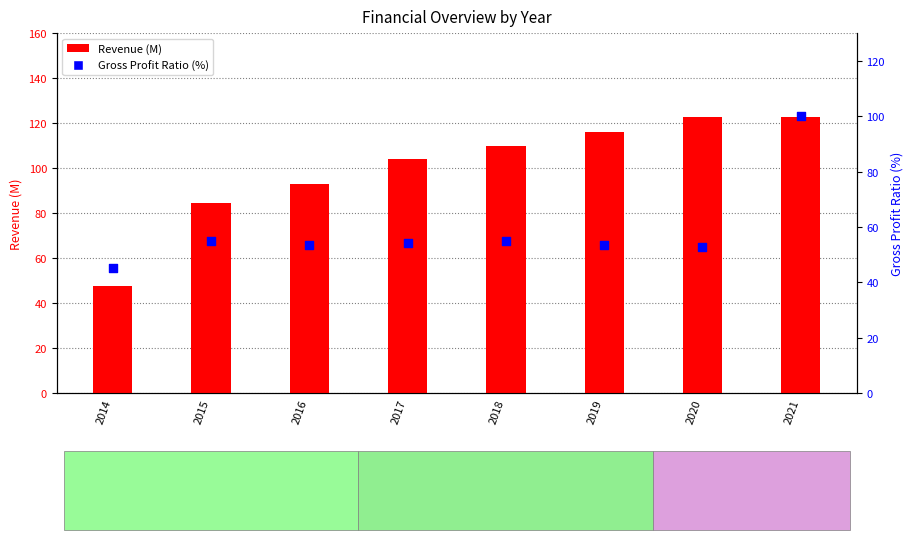

What are all the series names shown in the legend?

Revenue (M), Gross Profit Ratio (%)